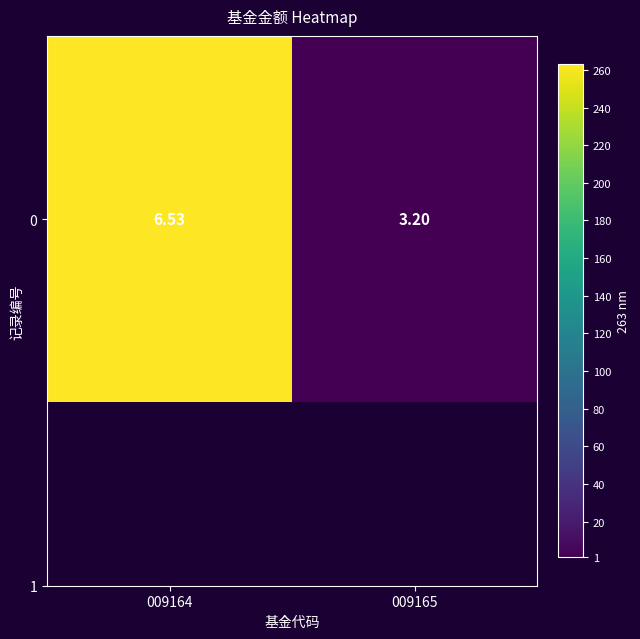

Is it true that the value at 009165 is 1.5?

False